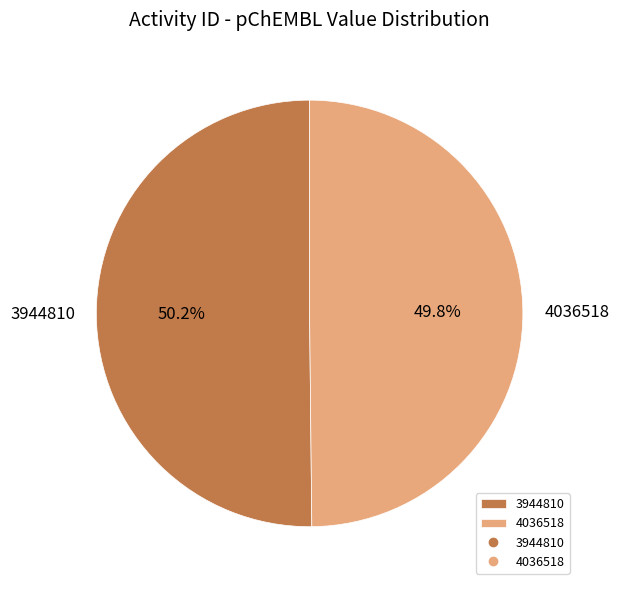

Combined, do 3944810 and 4036518 account for over 50%?

Yes